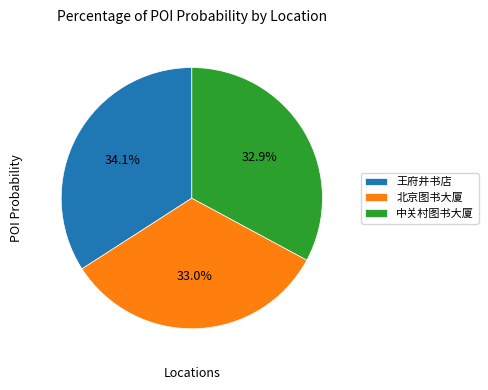

Count the number of slices in the pie.

3